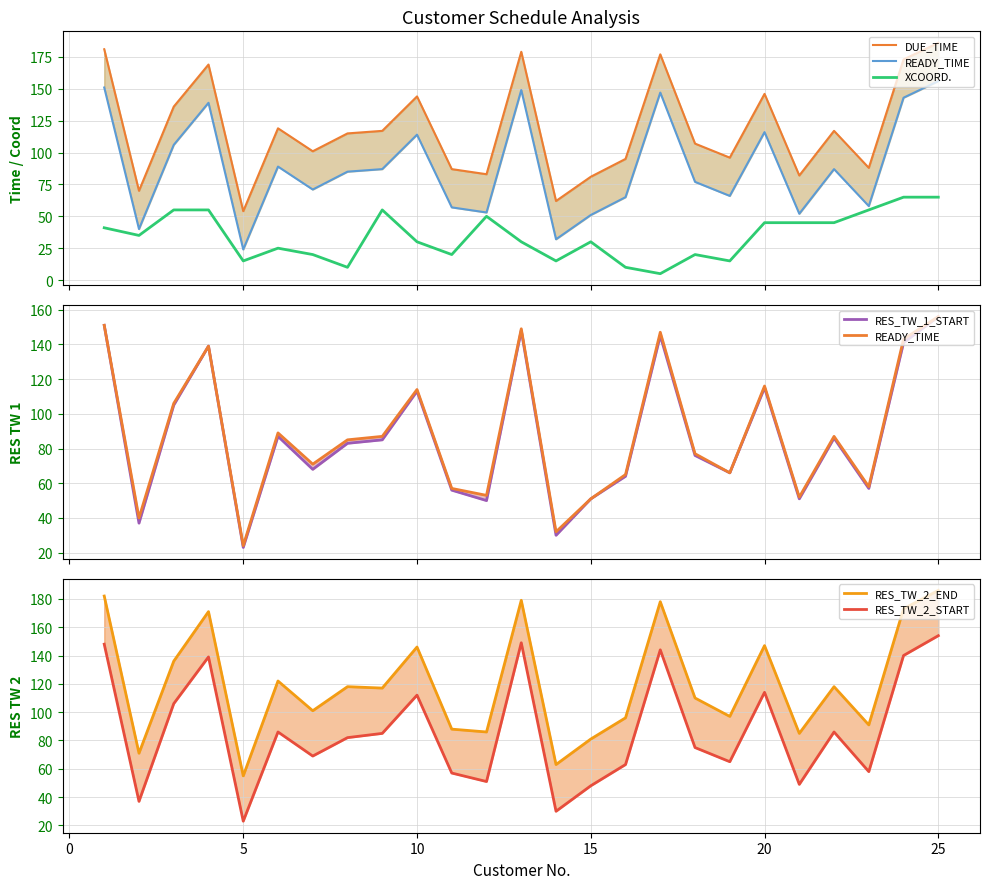

True or false: READY_TIME and XCOORD. cross at least once.

False